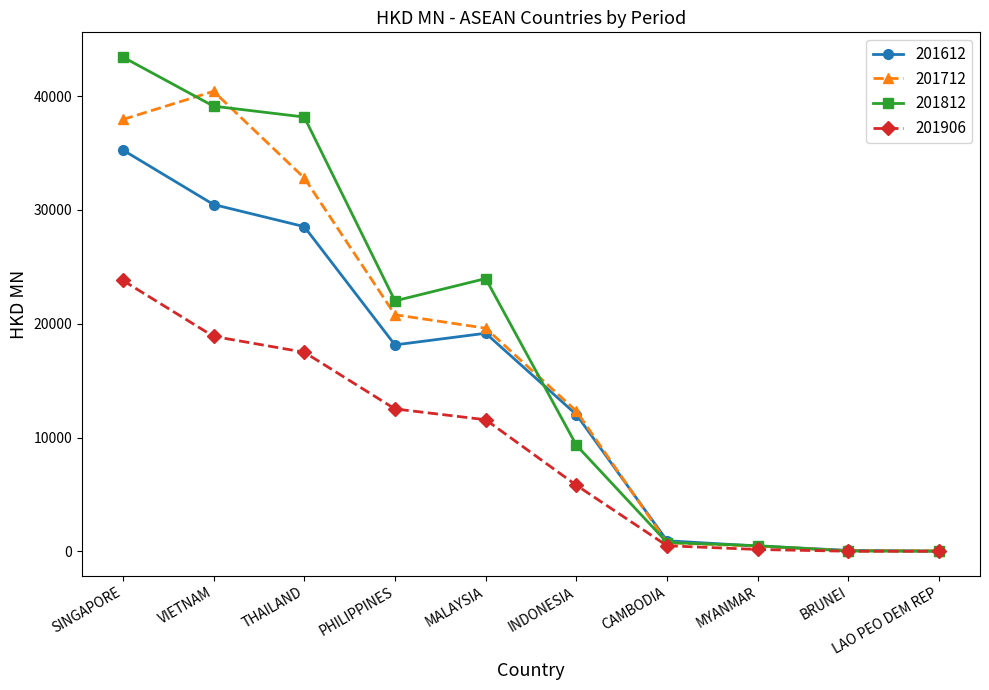

Where is the first local maximum for 201712?

VIETNAM